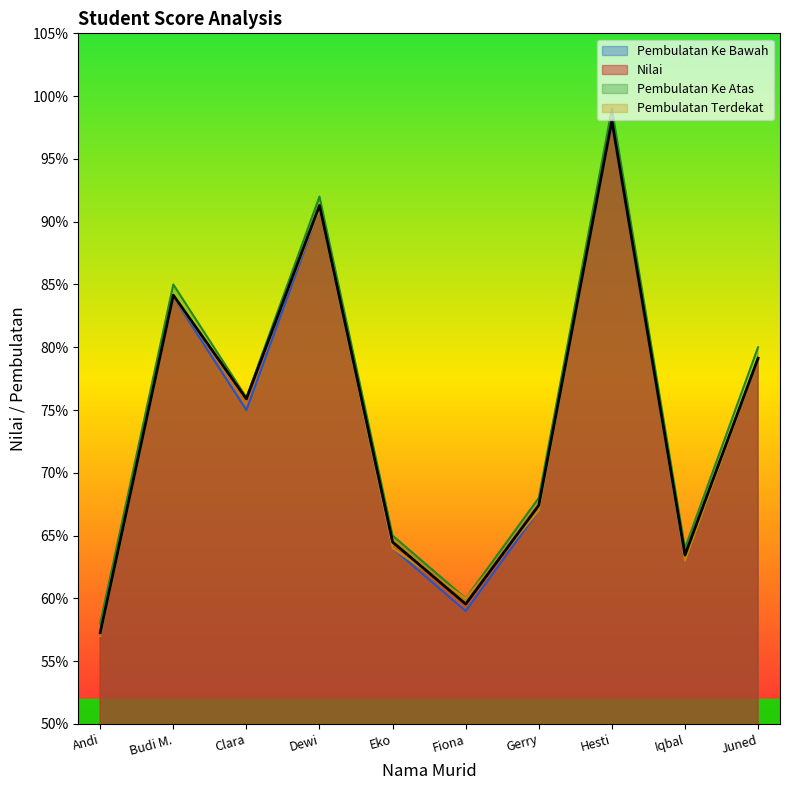

Which series has the largest total across all categories?

Pembulatan Ke Atas